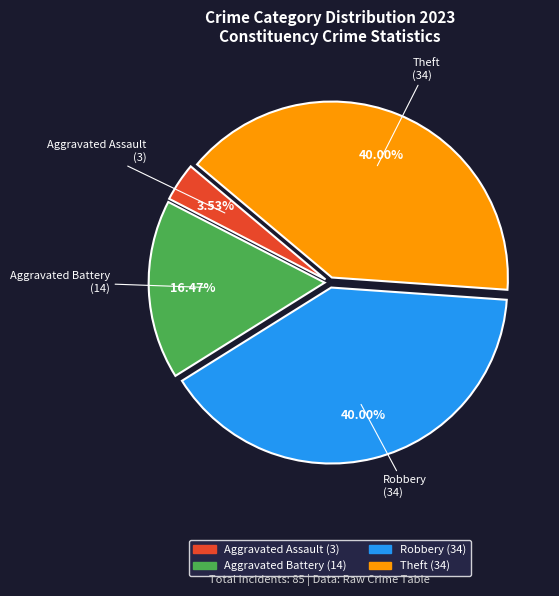

Count the number of slices in the pie.

4